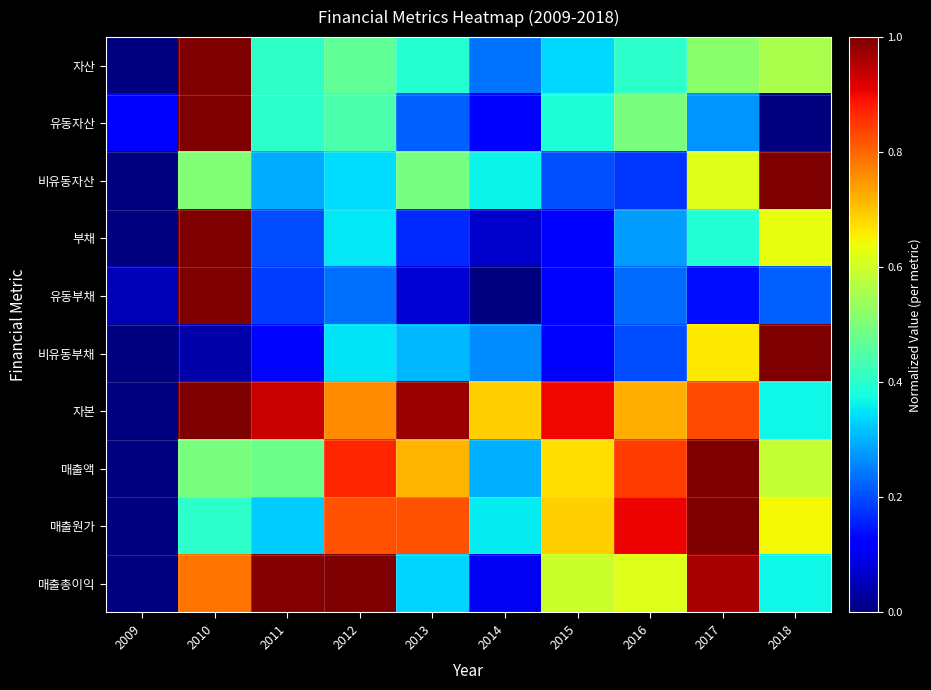

Reading left to right, list all the values displayed in this chart.

자산: 2009=0.0	2010=1.0	2011=0.4	2012=0.5	2013=0.4	2014=0.2	2015=0.3	2016=0.4	2017=0.5	2018=0.6
유동자산: 2009=0.1	2010=1.0	2011=0.4	2012=0.4	2013=0.2	2014=0.1	2015=0.4	2016=0.5	2017=0.3	2018=0.0
비유동자산: 2009=0.0	2010=0.5	2011=0.3	2012=0.3	2013=0.5	2014=0.4	2015=0.2	2016=0.2	2017=0.6	2018=1.0
부채: 2009=0.0	2010=1.0	2011=0.2	2012=0.4	2013=0.2	2014=0.1	2015=0.1	2016=0.3	2017=0.4	2018=0.6
유동부채: 2009=0.1	2010=1.0	2011=0.2	2012=0.2	2013=0.1	2014=0.0	2015=0.1	2016=0.2	2017=0.1	2018=0.2
비유동부채: 2009=0.0	2010=0.0	2011=0.1	2012=0.3	2013=0.3	2014=0.3	2015=0.1	2016=0.2	2017=0.7	2018=1.0
자본: 2009=0.0	2010=1.0	2011=0.9	2012=0.8	2013=1.0	2014=0.7	2015=0.9	2016=0.7	2017=0.8	2018=0.4
매출액: 2009=0.0	2010=0.5	2011=0.5	2012=0.9	2013=0.7	2014=0.3	2015=0.7	2016=0.8	2017=1.0	2018=0.6
매출원가: 2009=0.0	2010=0.4	2011=0.3	2012=0.8	2013=0.8	2014=0.4	2015=0.7	2016=0.9	2017=1.0	2018=0.6
매출총이익: 2009=0.0	2010=0.8	2011=1.0	2012=1.0	2013=0.3	2014=0.1	2015=0.6	2016=0.6	2017=1.0	2018=0.4